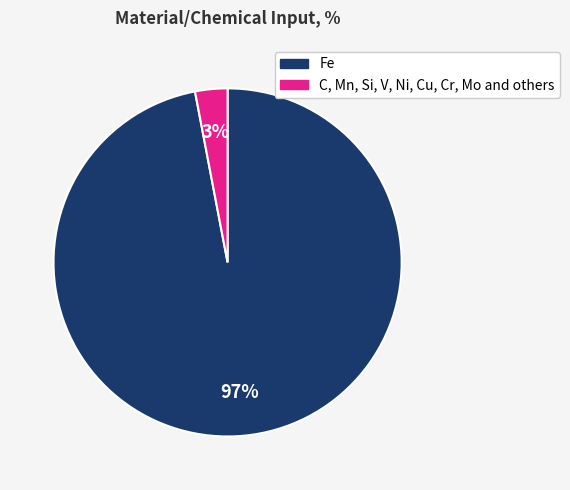

Does Fe account for over 50% of the chart?

Yes